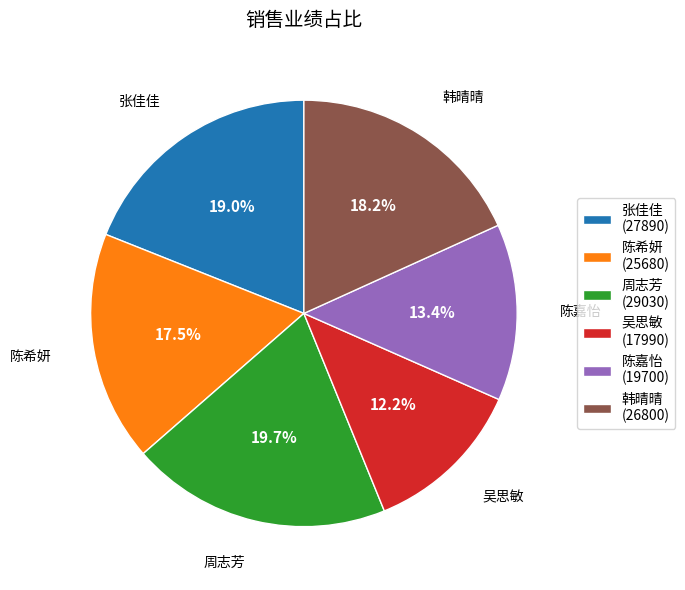

To the nearest percent, what is the average slice percentage?

17%